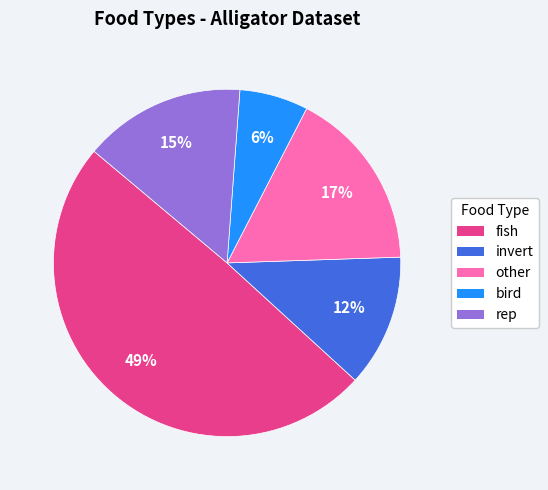

To the nearest percent, what percentage of the pie is bird?

6%